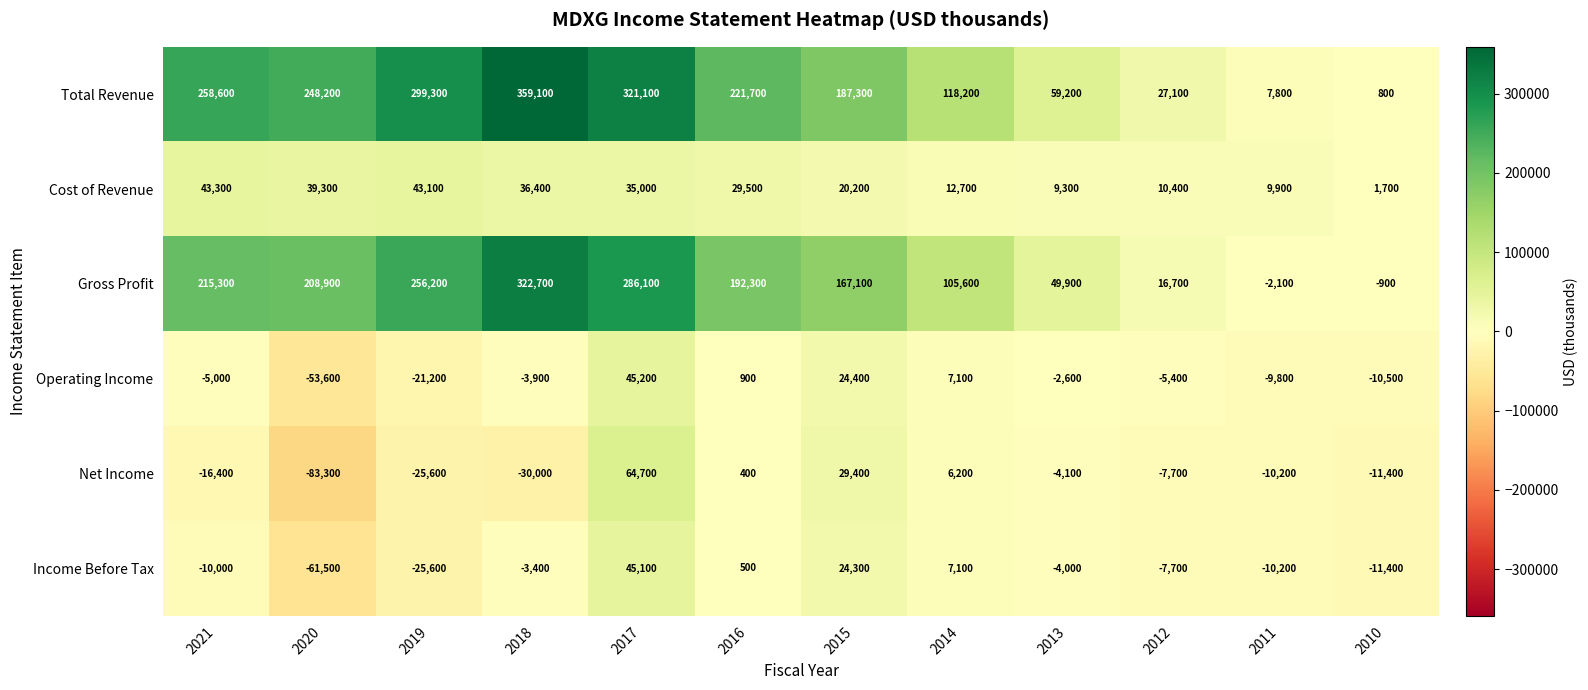

Which series has the widest spread of values?

Total Revenue